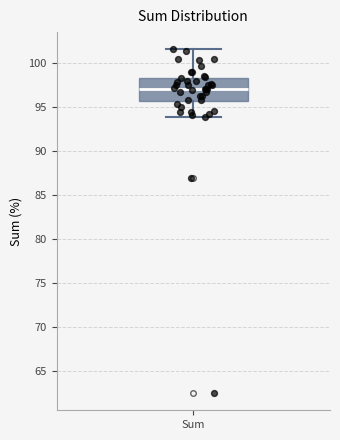

Transcribe this box plot: give where the median line is, the range the box spans, and where the two whiskers end, as read against the y-axis. The values are not printed on the chart, so give them approximately, as read against the axis.

median 97.0, box 95.5 to 98.0, whiskers 94.0 to 101.5